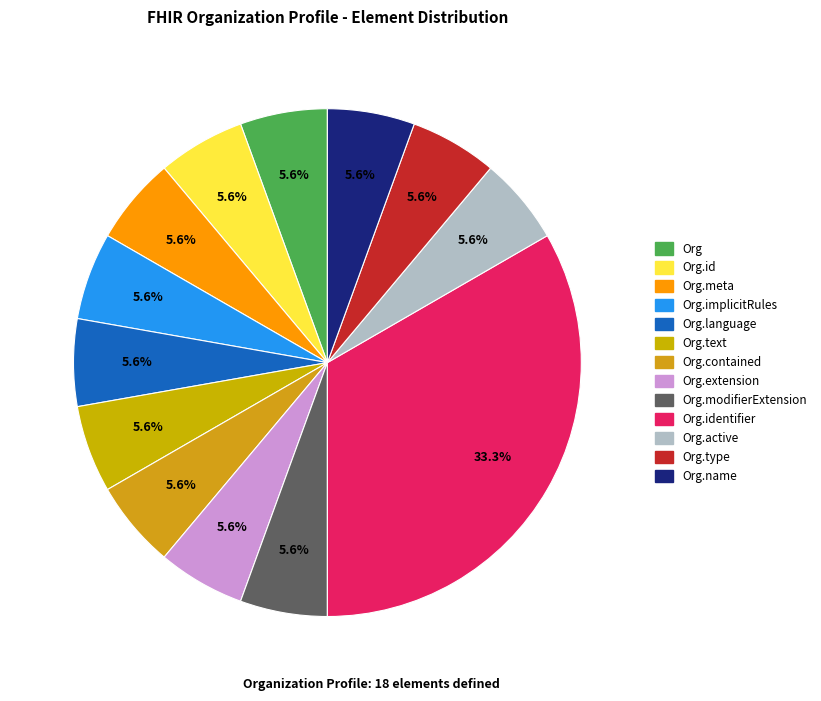

How many segments does this pie chart have?

13